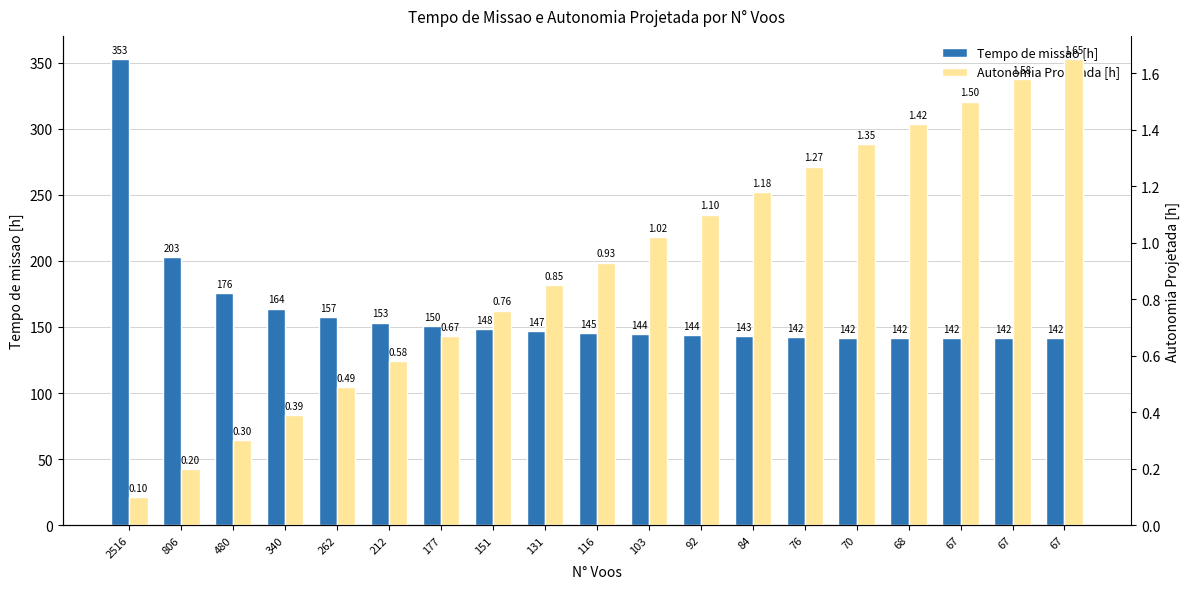

True or false: Autonomia Projetada [h] has a value of 0.2 at 2516.

False